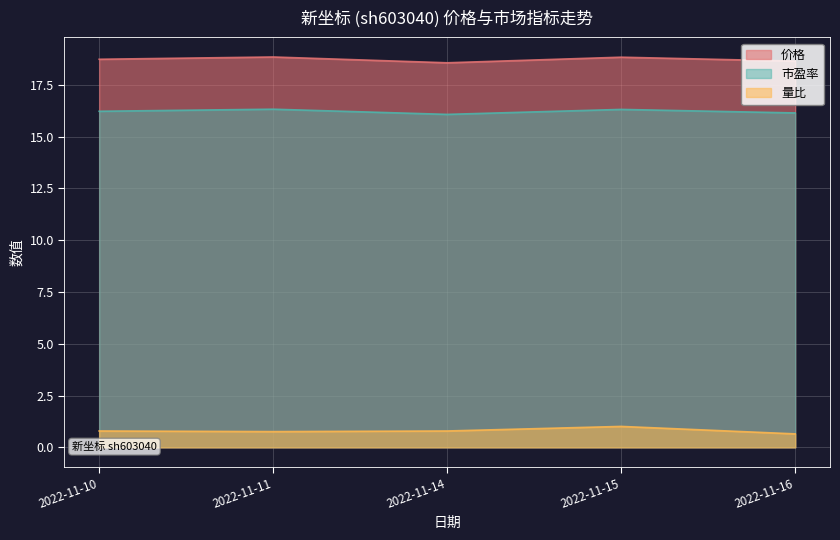

At which label is 量比 closest to 0?

2022-11-16